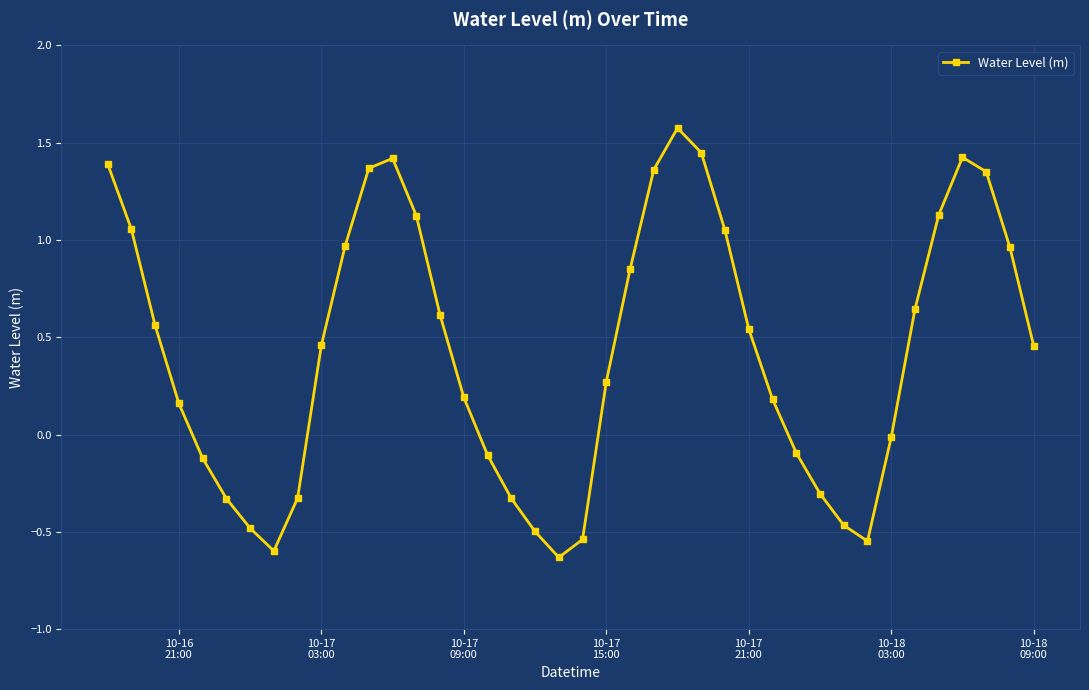

What is the difference between the maximum and minimum values?

2.2